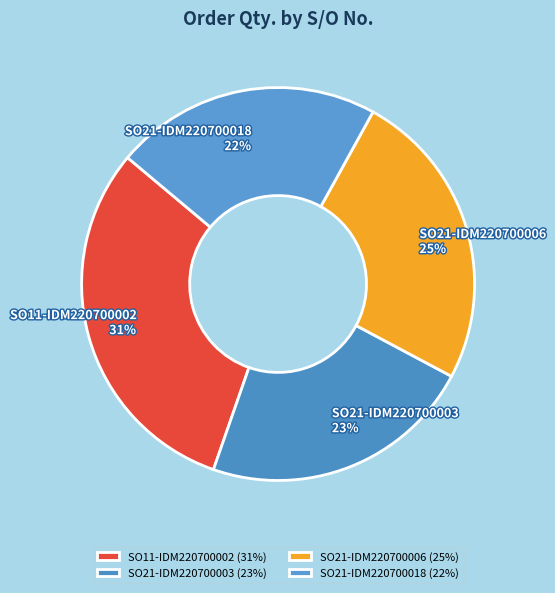

The SO21-IDM220700006 slice represents 37% of the pie. True or false?

False